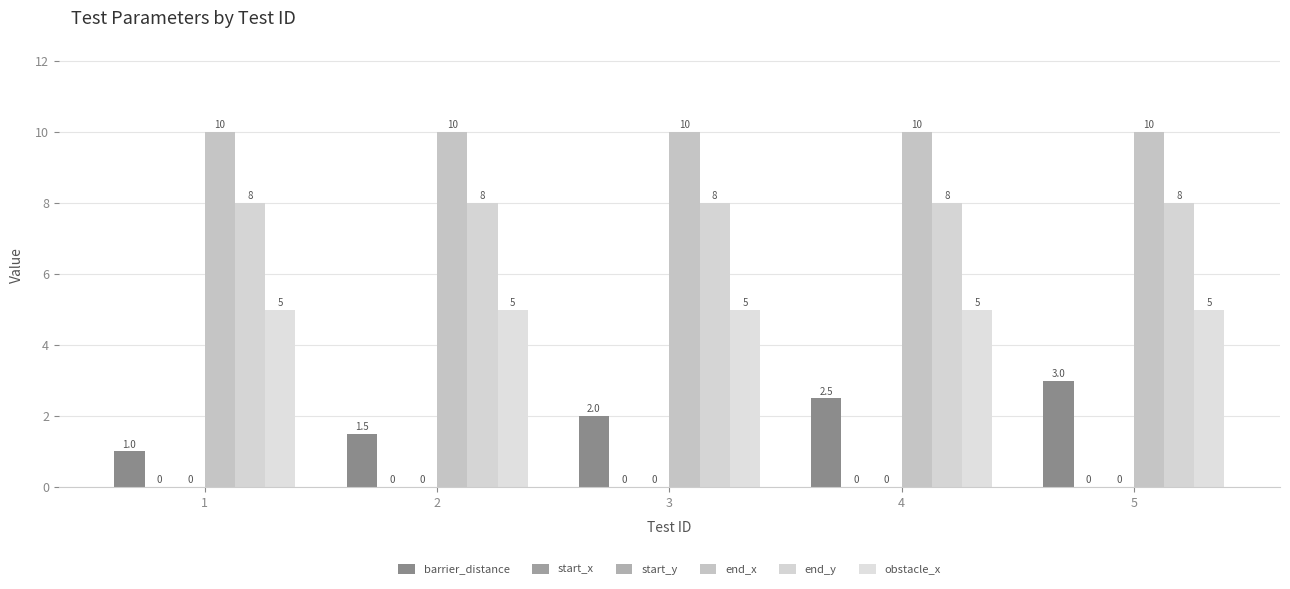

Which has a higher value, 1 or 5?

5